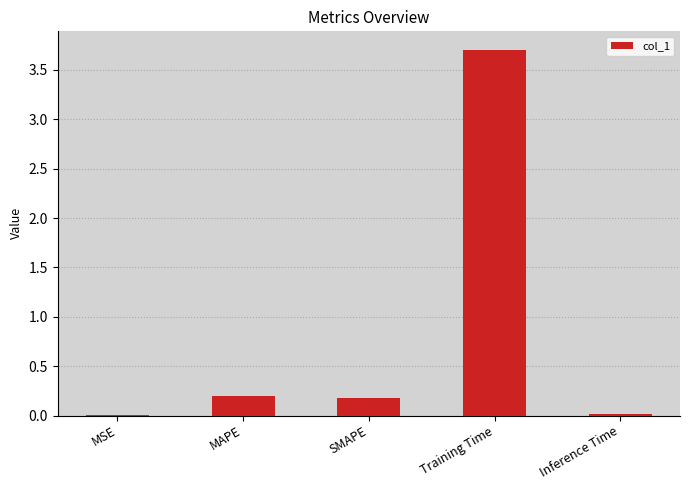

What is the sum of all values?

4.1